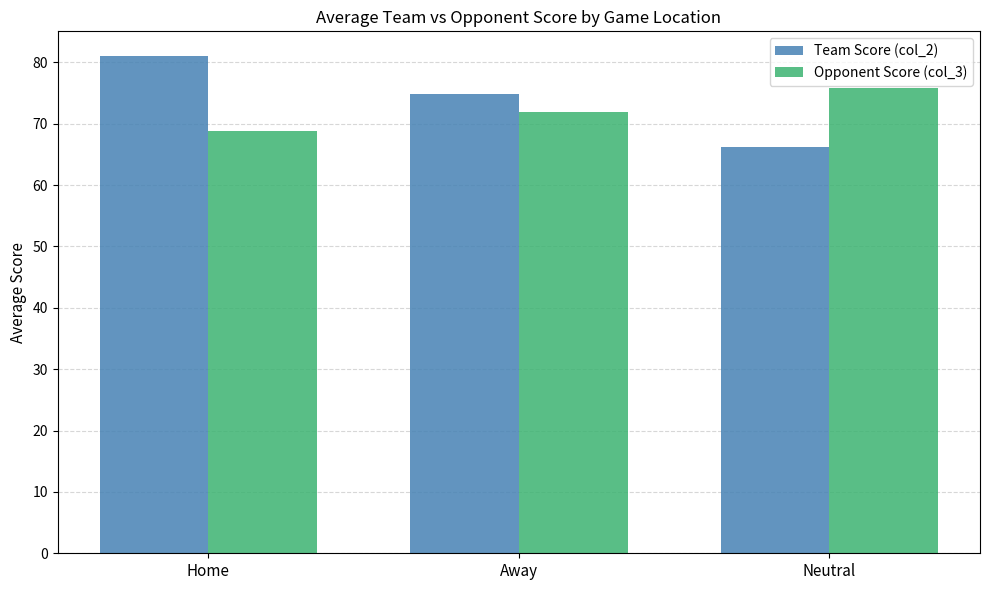

How many values in the Opponent Score (col_3) series exceed 71?

2